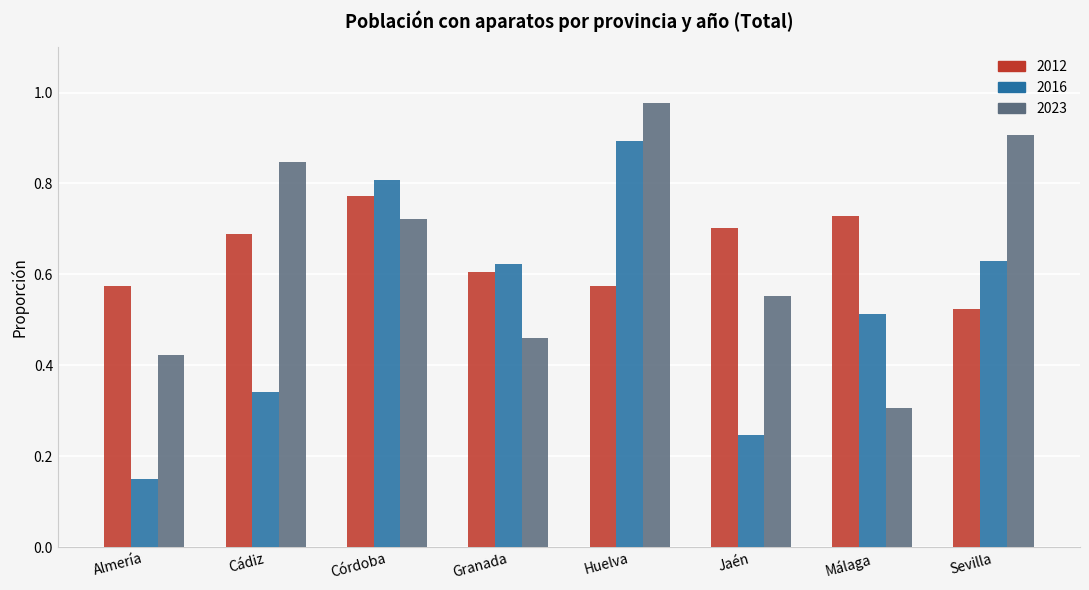

Which series has the widest spread of values?

2016